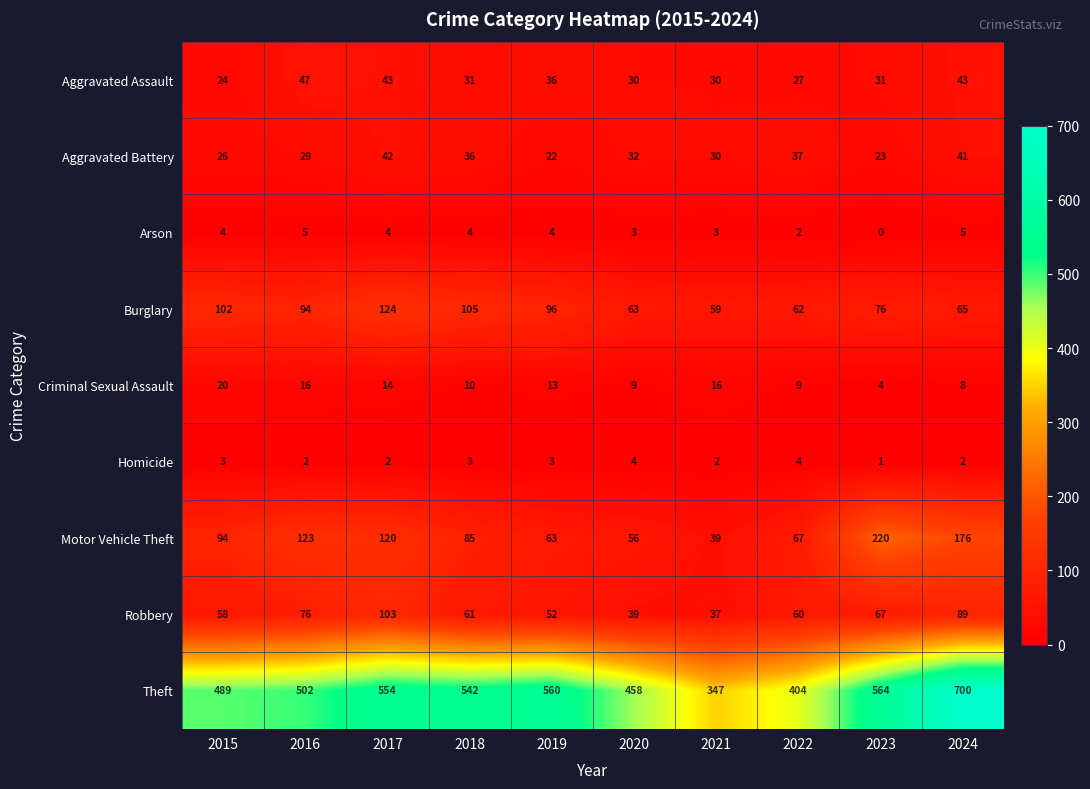

True or false: Robbery has a value of 105 at 2016.

False